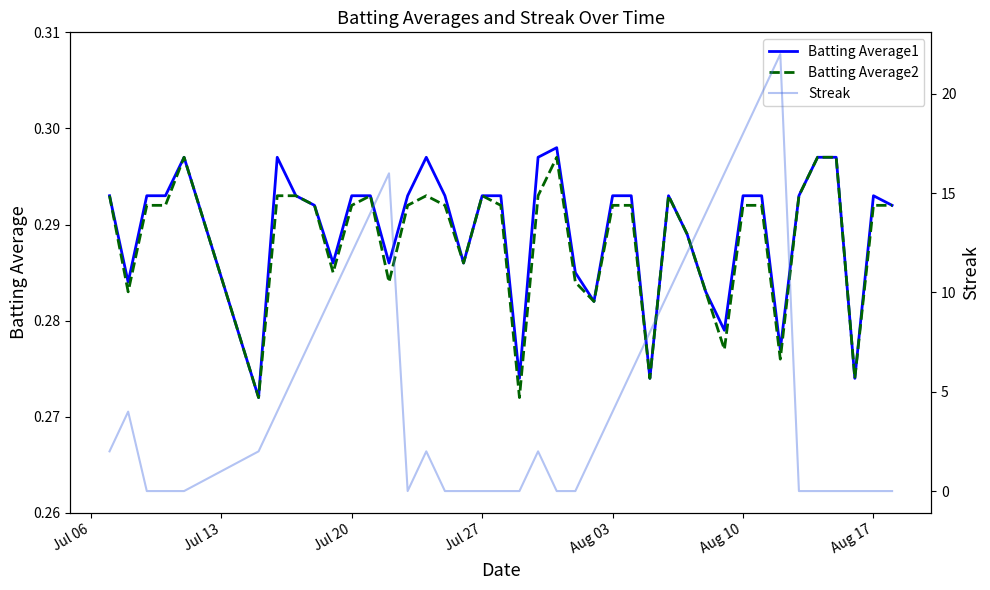

True or false: Batting Average1 has more than 0 interior local peaks.

True